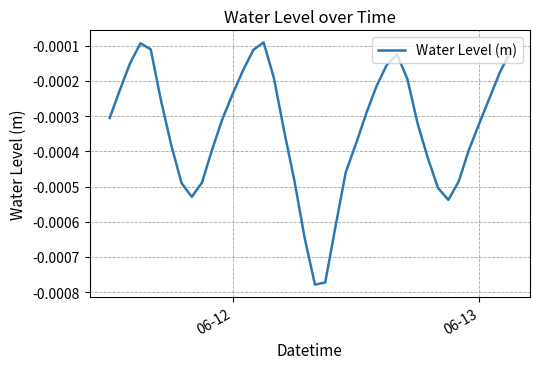

Does the chart display data point markers on the line(s)?

No